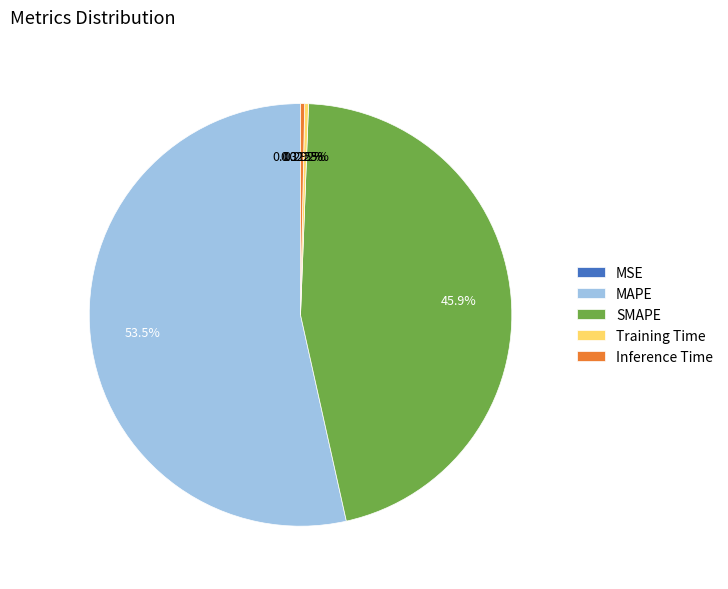

Is there any slice that represents more than half of the pie?

Yes